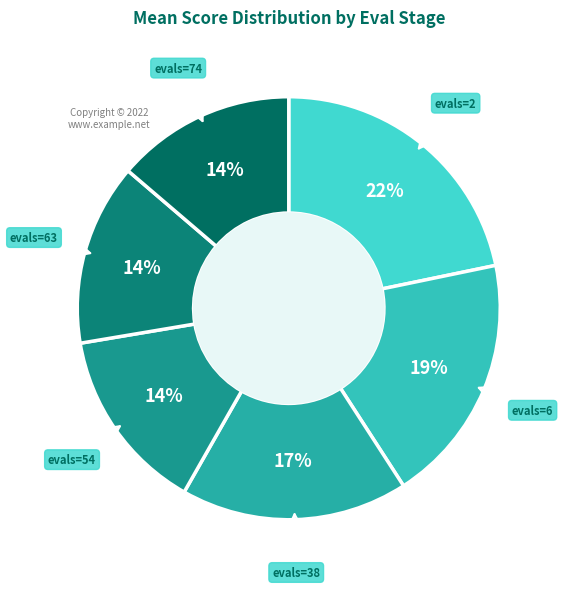

Is the sum of evals=6 and evals=54 greater than half?

No